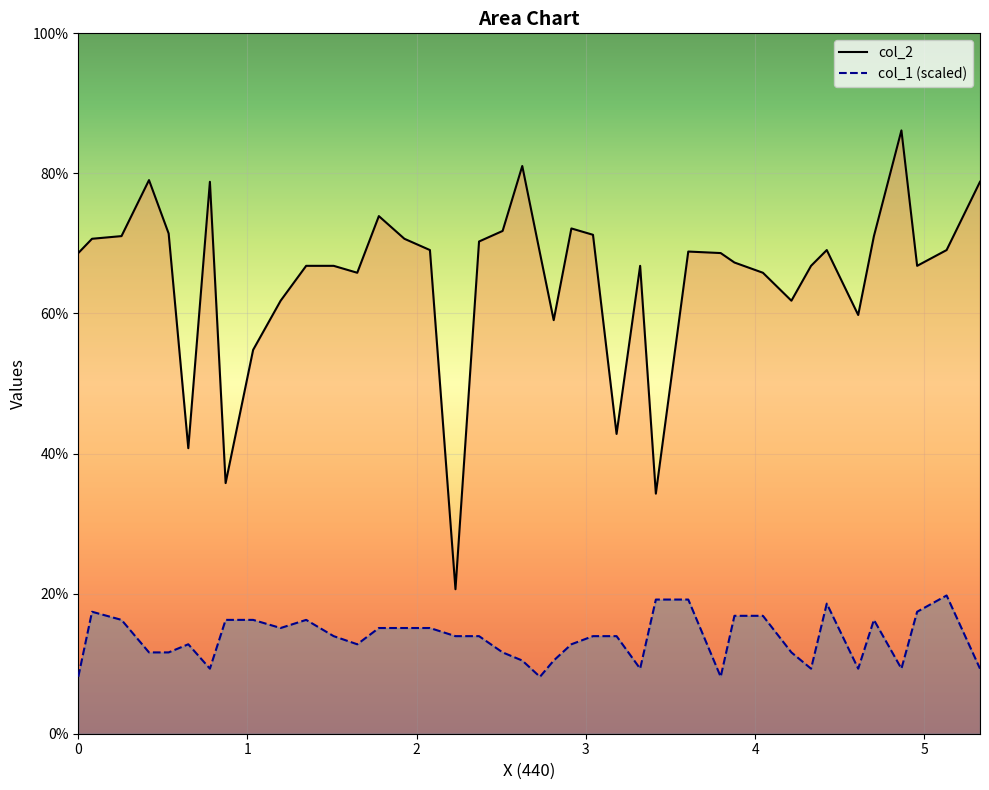

What are all the series names shown in the legend?

col_2, col_1 (scaled)